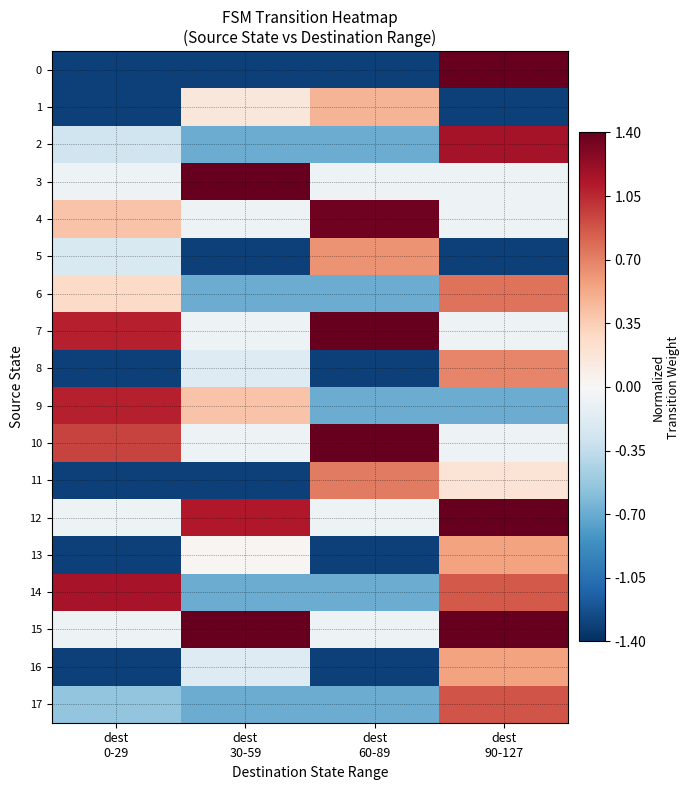

What is the total value across all series at dest
0-29?

-4.2